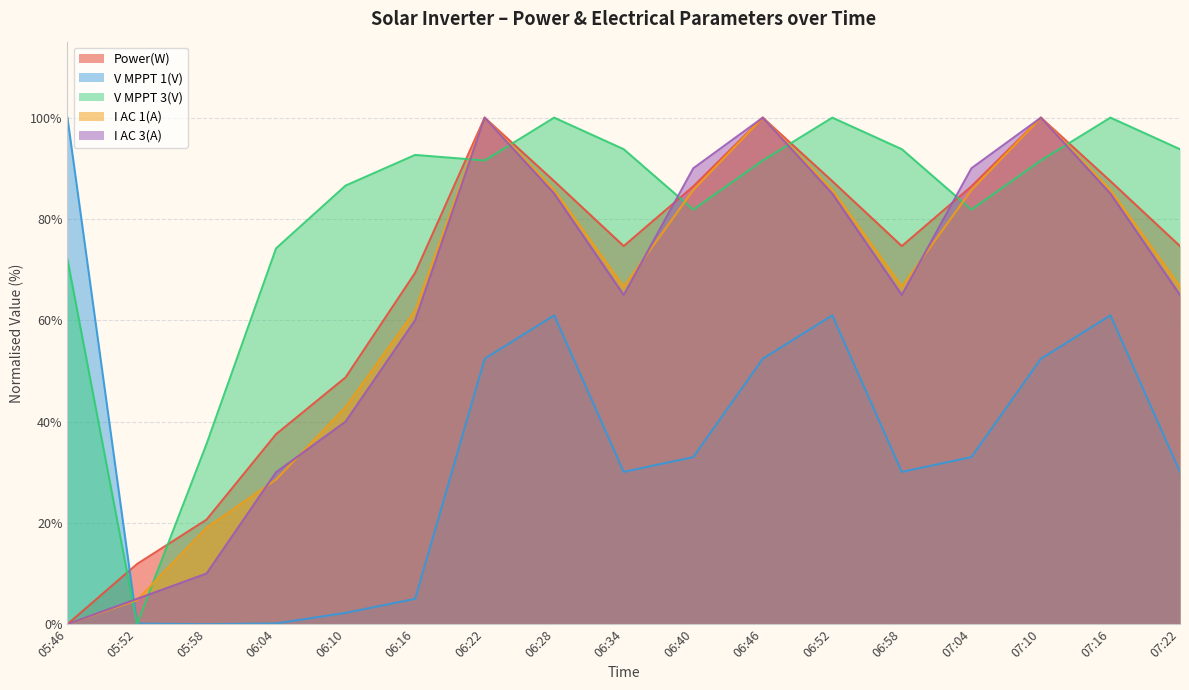

The value of I AC 3(A) at 06:10 is 40.0. True or false?

True